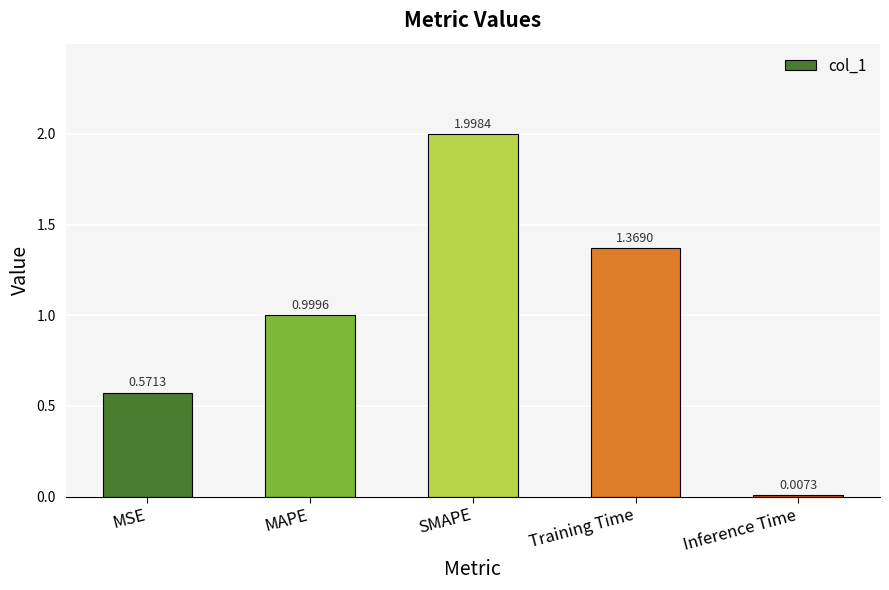

Which category has the highest value across all series?

SMAPE